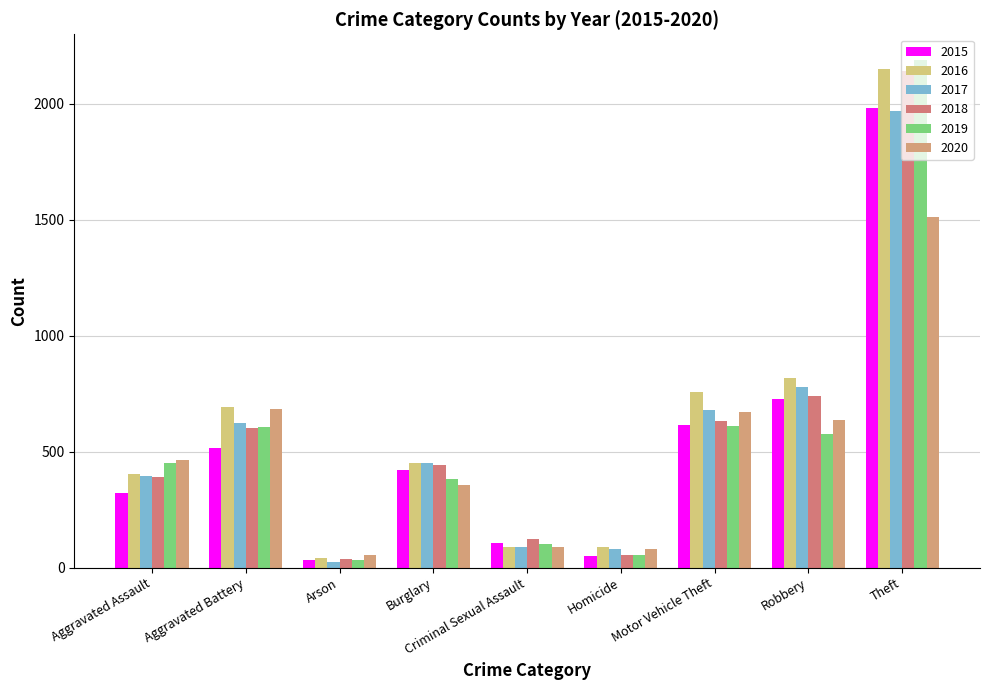

How many groups of bars are there?

9